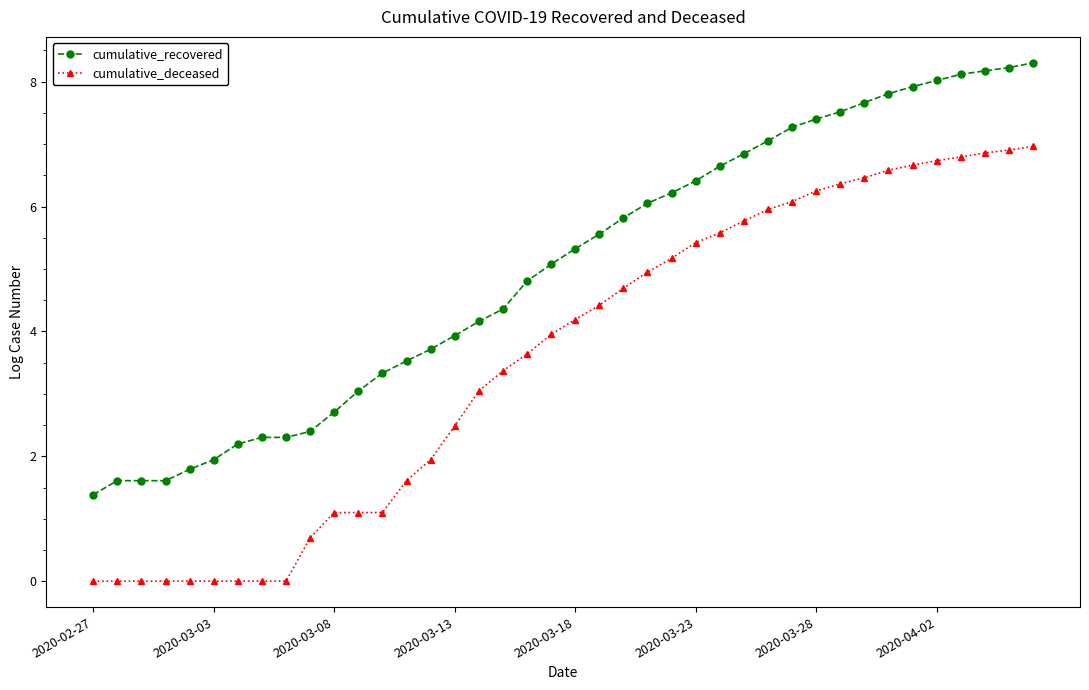

List the series in order of their peak value, highest first.

cumulative_recovered, cumulative_deceased